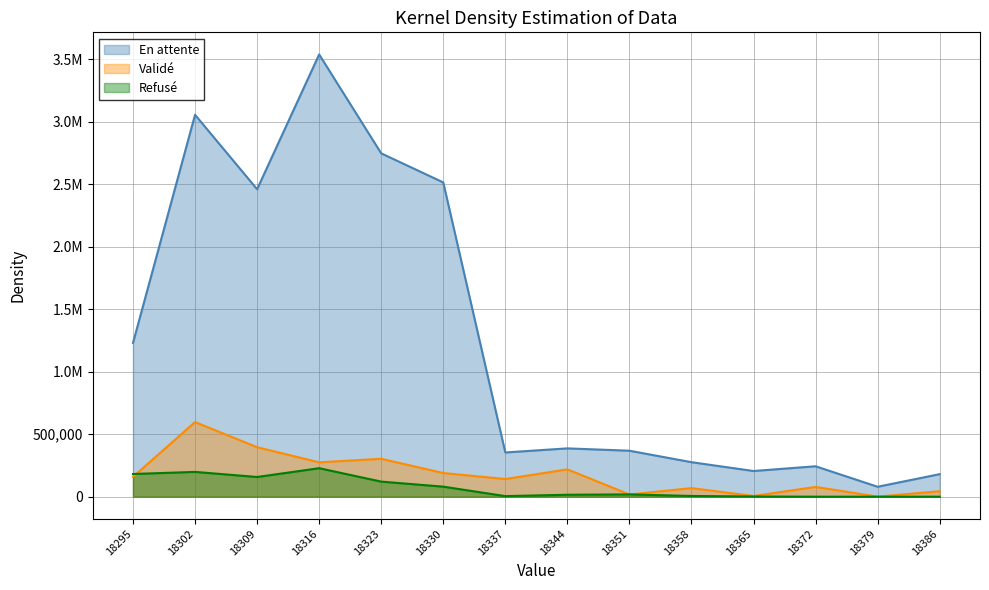

Reading right to left, list all the values displayed in this chart.

En attente: 18386=180520.9	18379=79610.6	18372=243593.4	18365=205645.8	18358=276300.8	18351=368066.8	18344=386792.2	18337=354090.4	18330=2515521.9	18323=2748180.9	18316=3539751.3	18309=2460958.3	18302=3056657.2	18295=1230992.4
Valide: 18386=43975.4	18379=602.0	18372=78372.2	18365=5778.2	18358=68828.3	18351=17939.1	18344=218851.3	18337=141441.5	18330=189603.7	18323=303525.1	18316=275173.3	18309=396107.5	18302=597516.0	18295=159041.7
Refuse: 18386=0.0	18379=0.0	18372=0.0	18365=1606.6	18358=5870.6	18351=18402.9	18344=15736.5	18337=4697.6	18330=80455.8	18323=120826.9	18316=228143.4	18309=157776.6	18302=198584.5	18295=181721.2